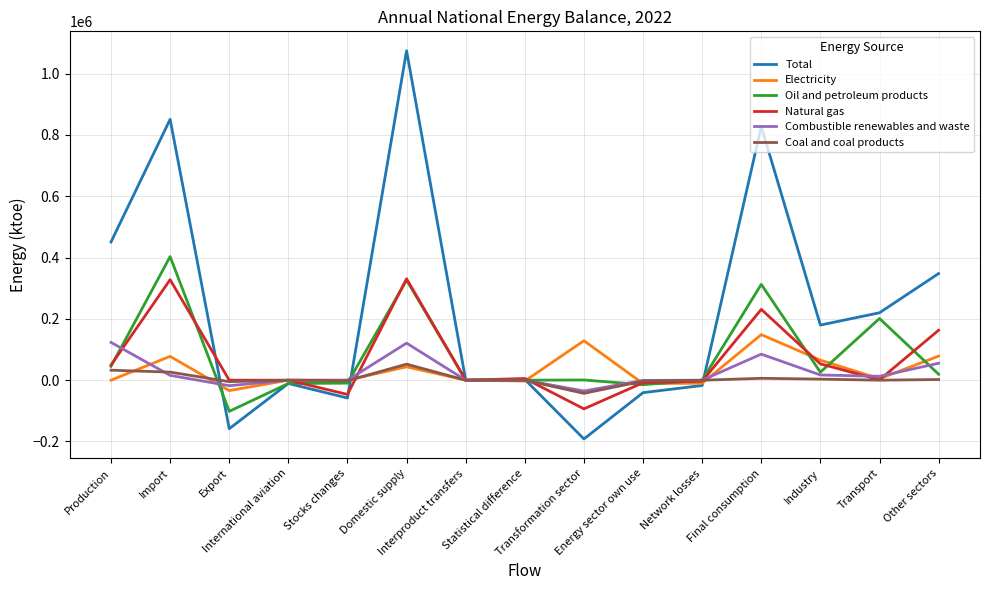

True or false: Coal and coal products and Natural gas intersect in this chart.

True